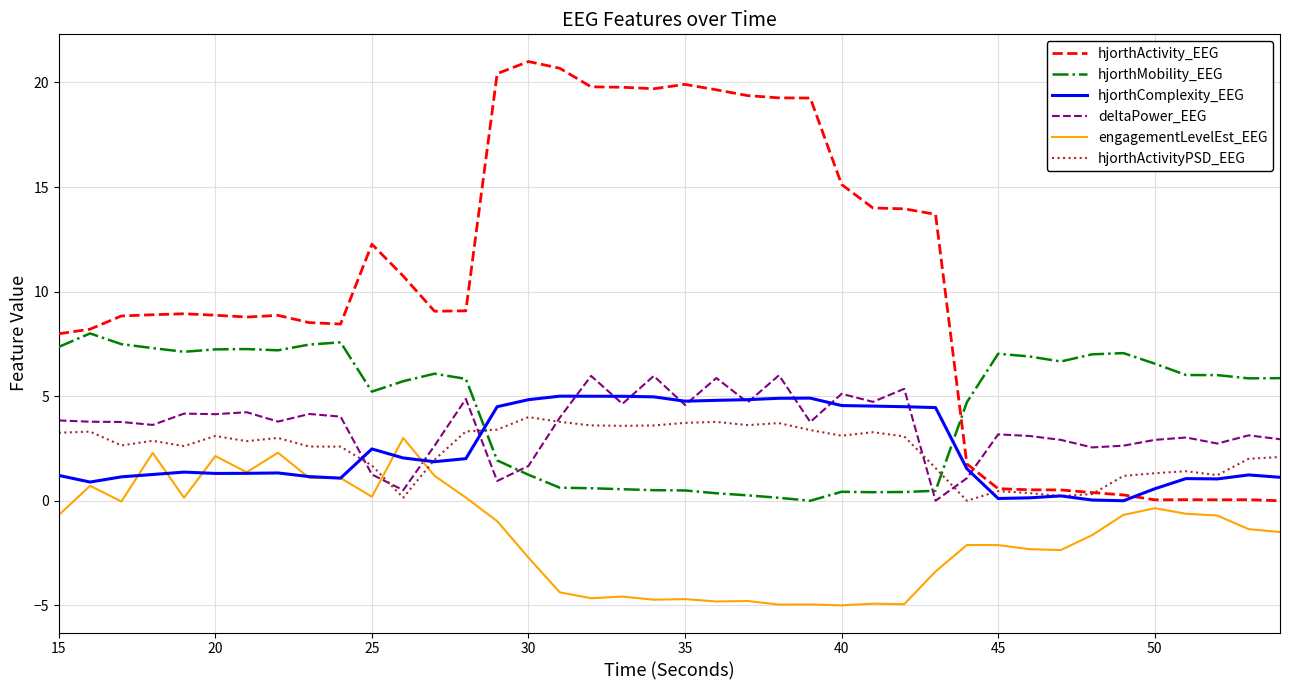

Which series has the largest range (max minus min)?

hjorthActivity_EEG